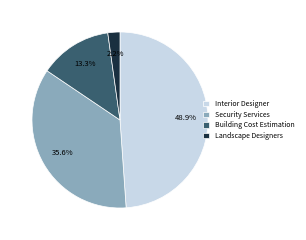

What percentage is the Building Cost Estimation slice, to the nearest percent?

13%